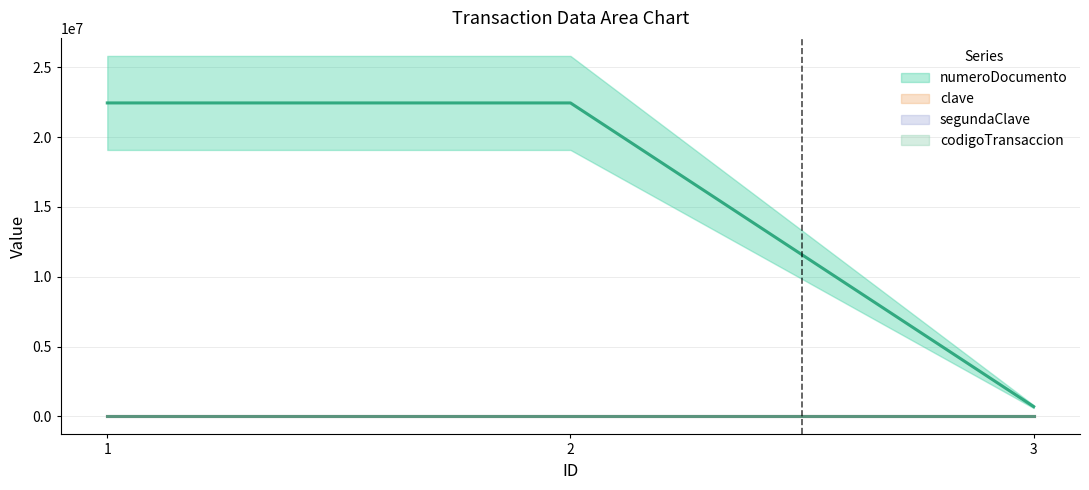

At which label is segundaClave closest to 4321?

1